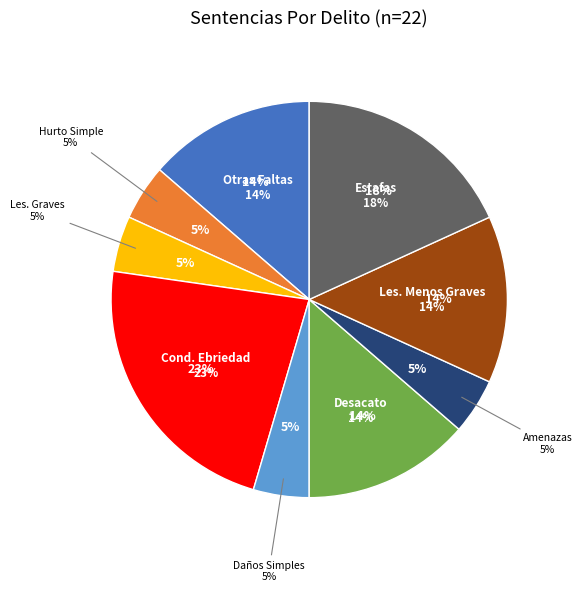

To the nearest percent, what is the combined percentage of Otras Faltas Codigo Penal. and Desacato?

27%